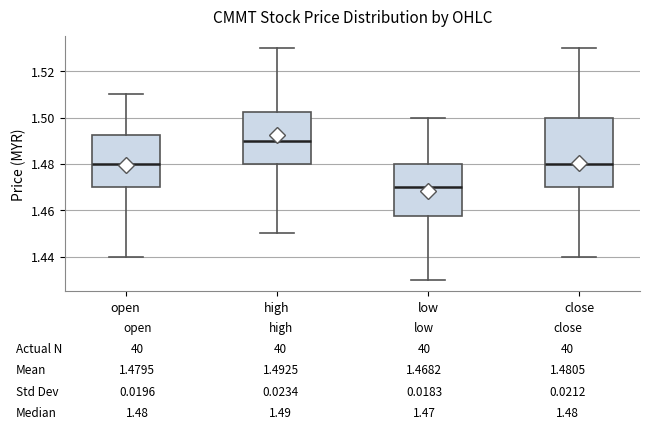

Which box is the tallest, from its lower edge to its upper edge?

close